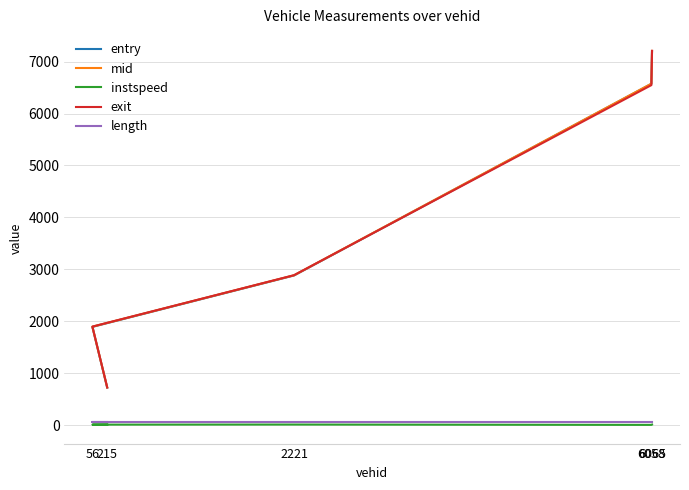

At which category is the sum across all series the highest?

6065